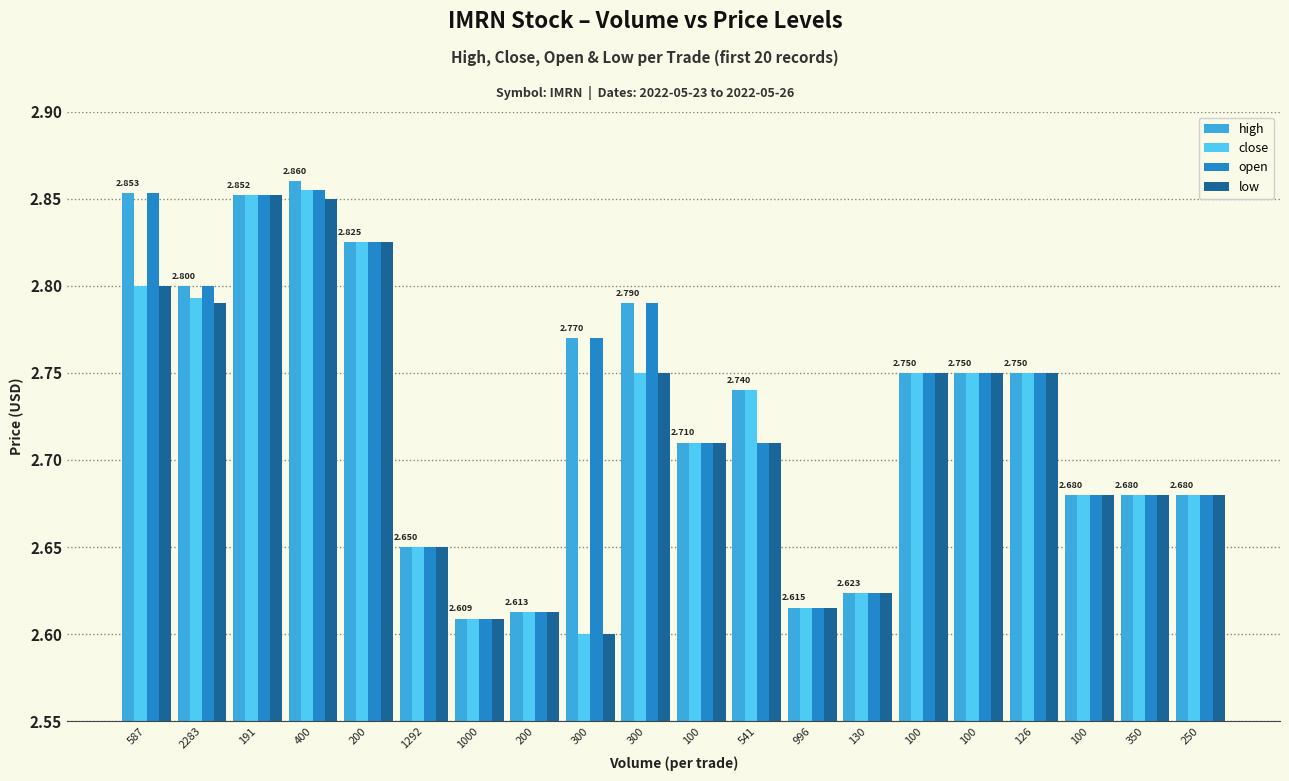

Rank the series by their maximum value, from highest to lowest.

high, close, open, low